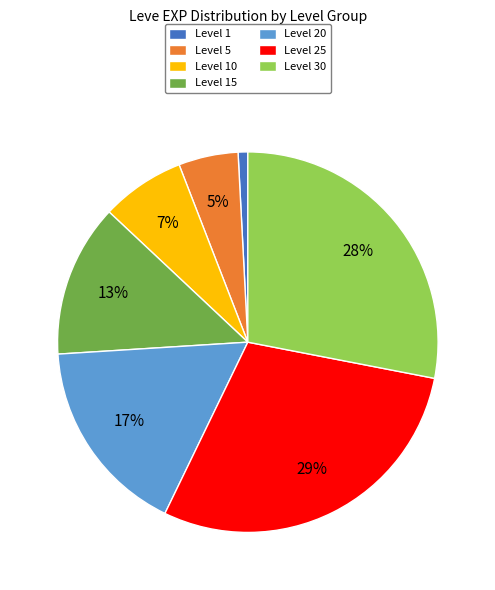

To the nearest percent, what is the difference between the largest and smallest slice percentages?

28%